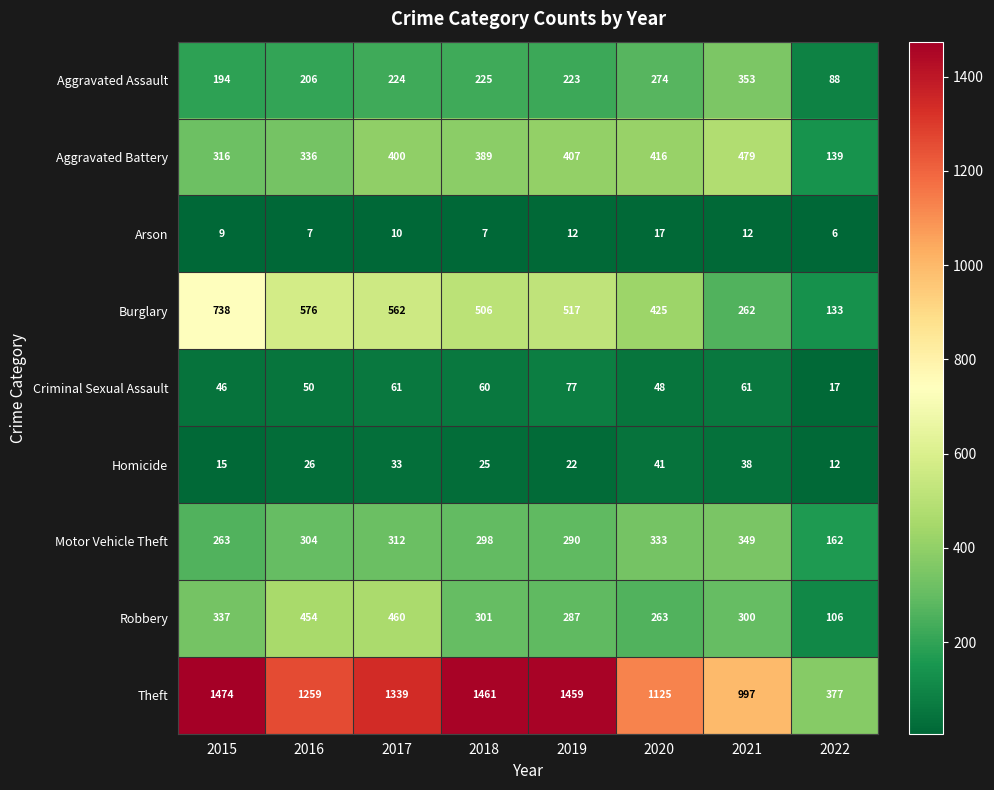

Which series changed the most between 2019 and 2022?

Theft